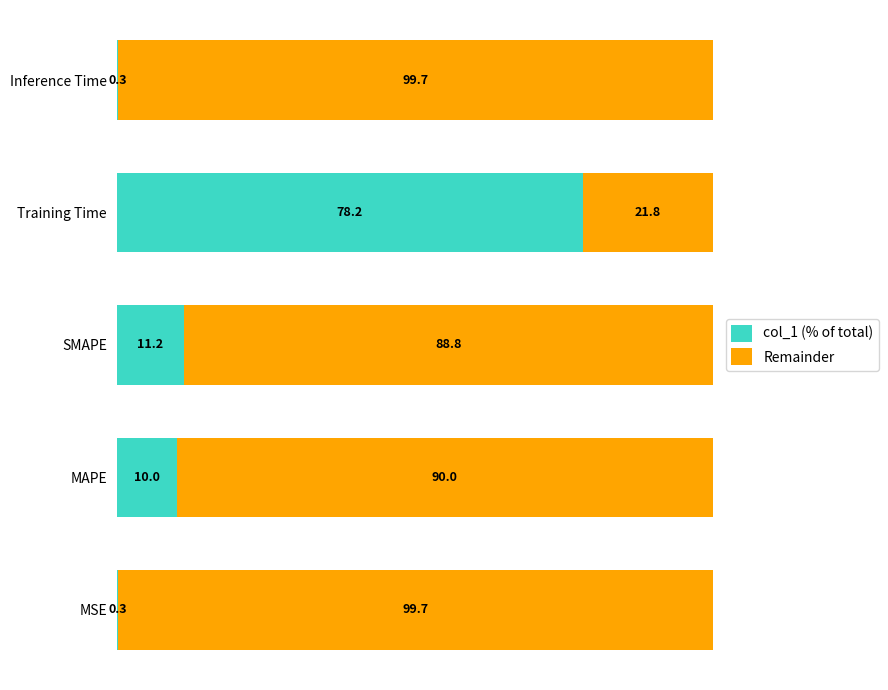

What is the total value across all series at MSE?

100.0